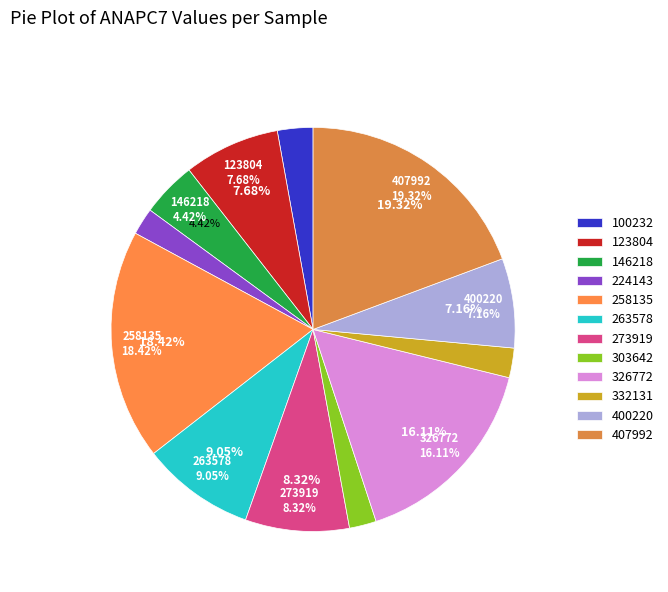

Does 617776 represent more than half of the total?

No